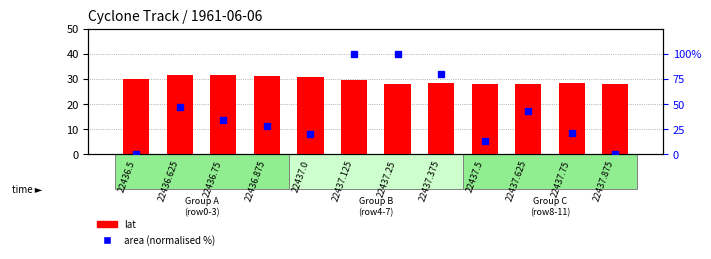

Where is area (normalised) nearest to the value 50?

22436.625